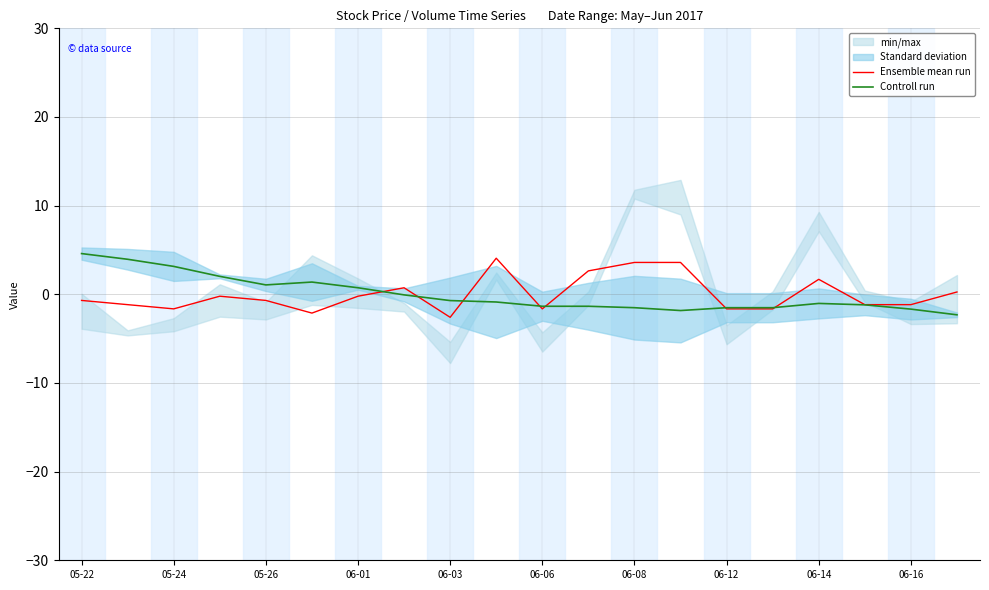

What is the highest value of the Ensemble mean run series?

4.1